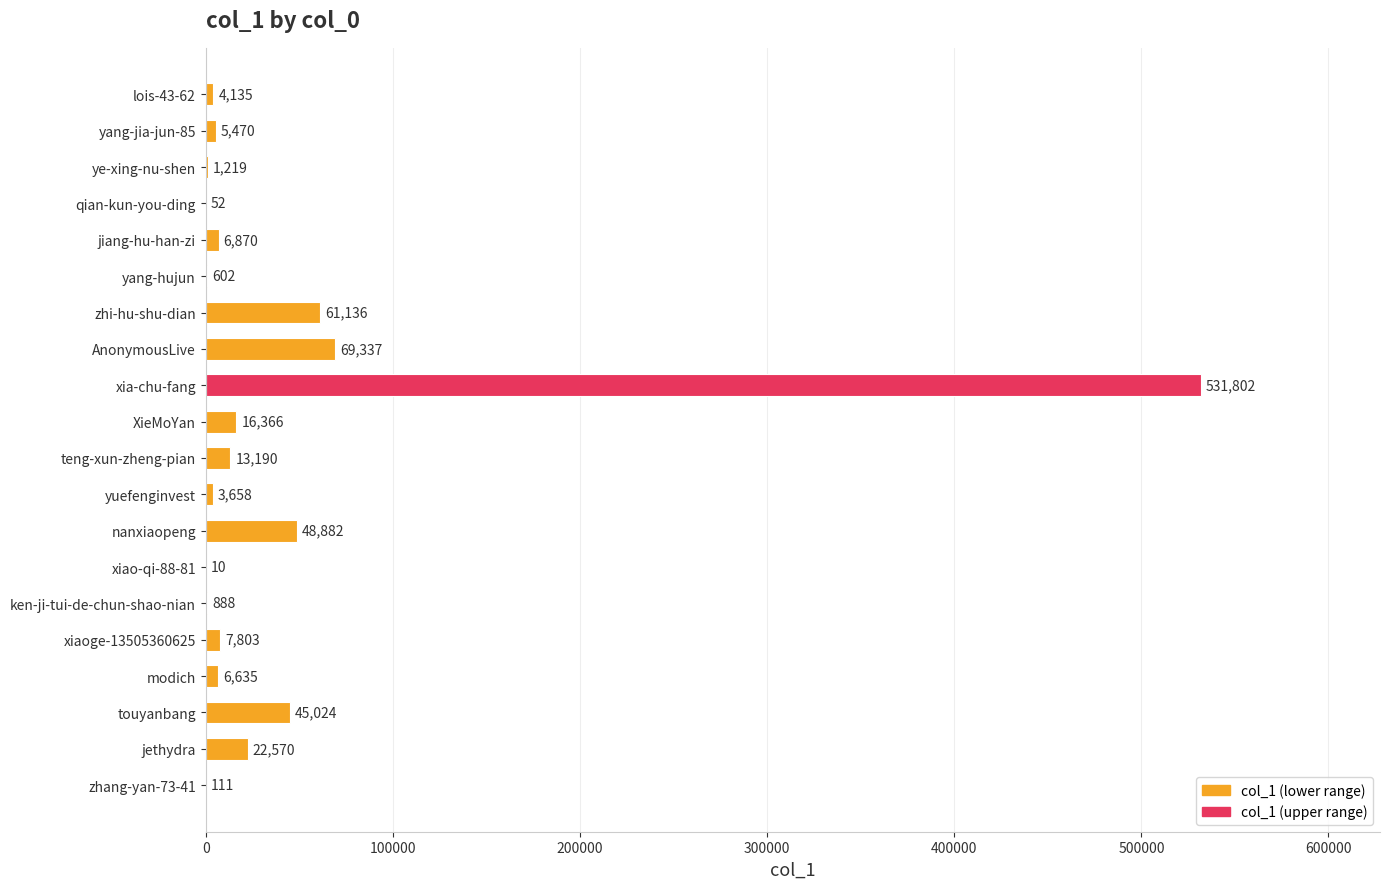

What is the change in value from ye-xing-nu-shen to xiao-qi-88-81?

-1209